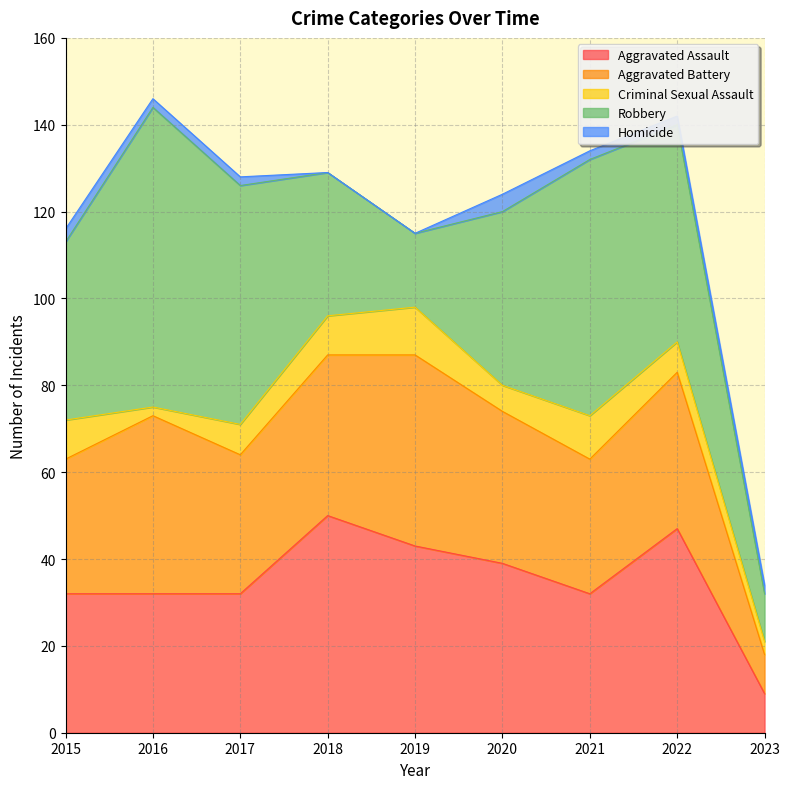

What is the spread (max minus min) of values at 2020?

36